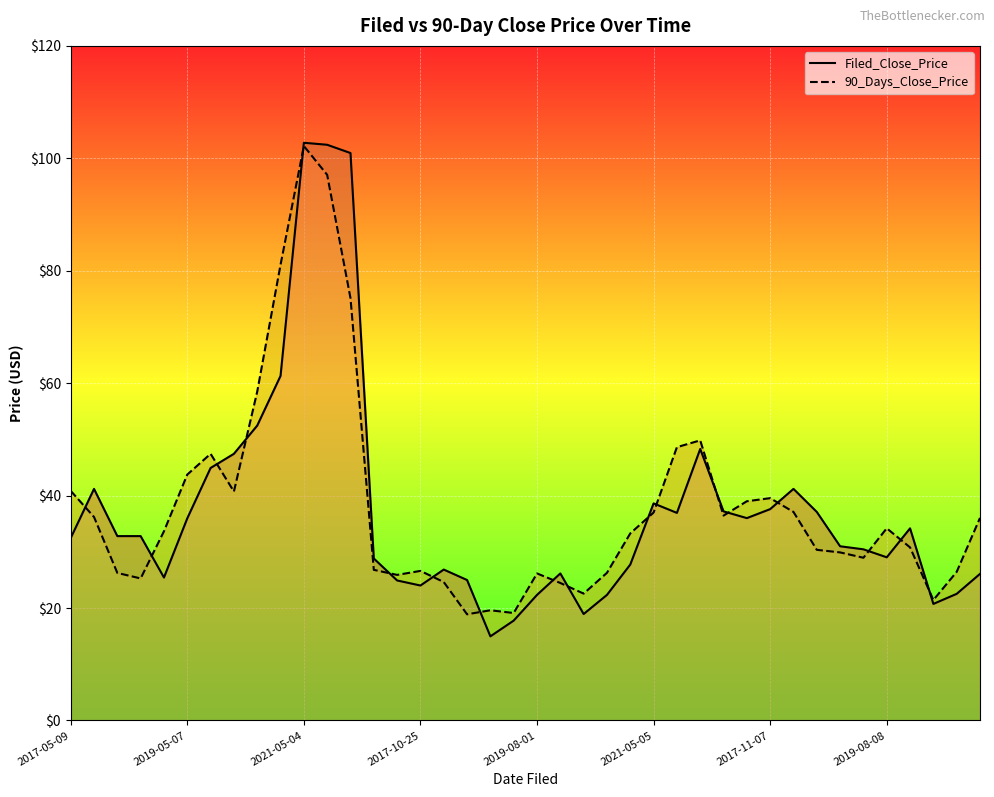

True or false: Filed_Close_Price has a value of 30.4 at 34.

True